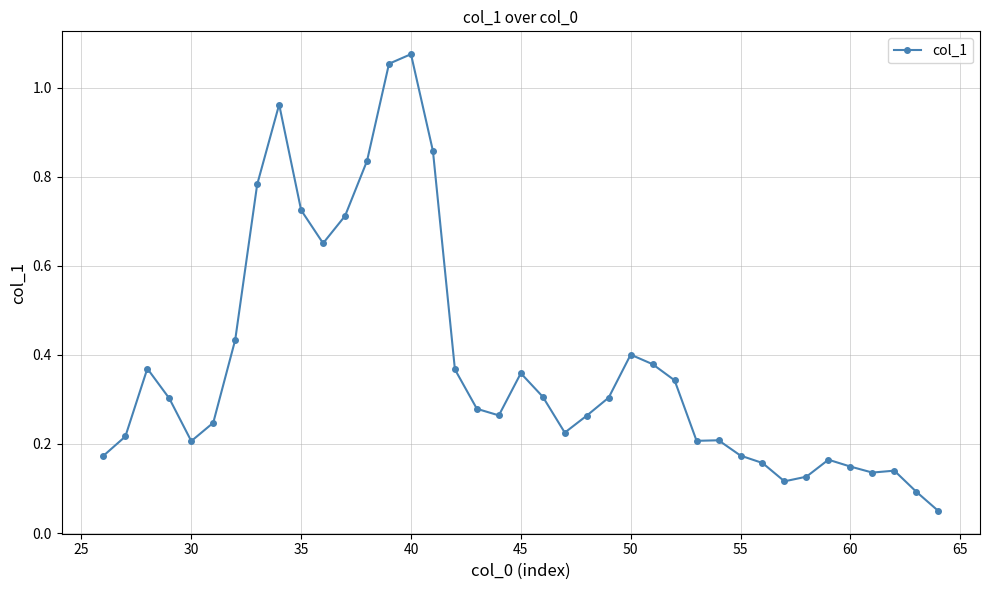

What is the sum of all values?

14.8